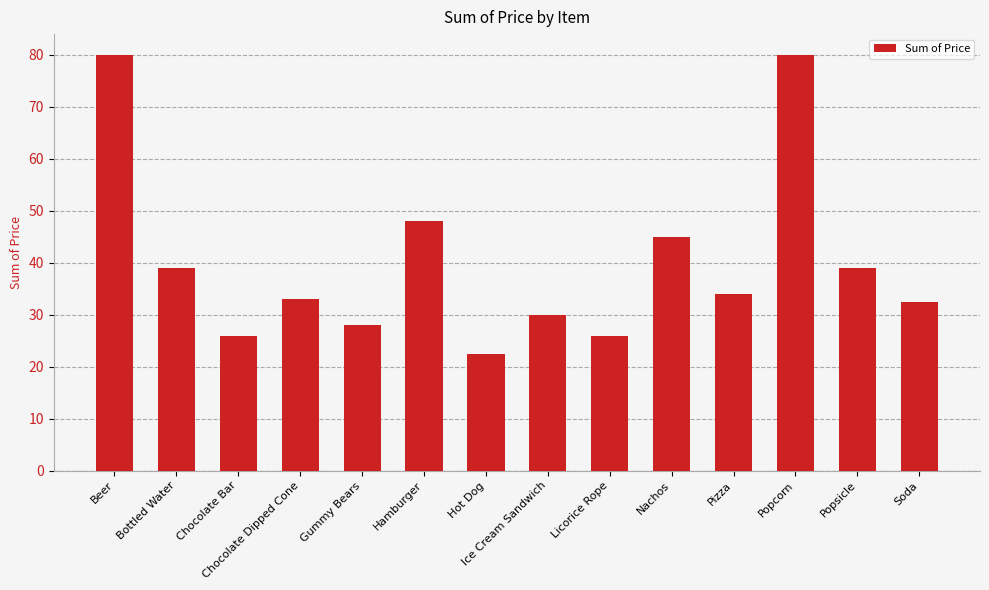

Reading left to right, extract all data points from this chart.

Beer=80.0	Bottled Water=39.0	Chocolate Bar=26.0	Chocolate Dipped Cone=33.0	Gummy Bears=28.0	Hamburger=48.0	Hot Dog=22.5	Ice Cream Sandwich=30.0	Licorice Rope=26.0	Nachos=45.0	Pizza=34.0	Popcorn=80.0	Popsicle=39.0	Soda=32.5